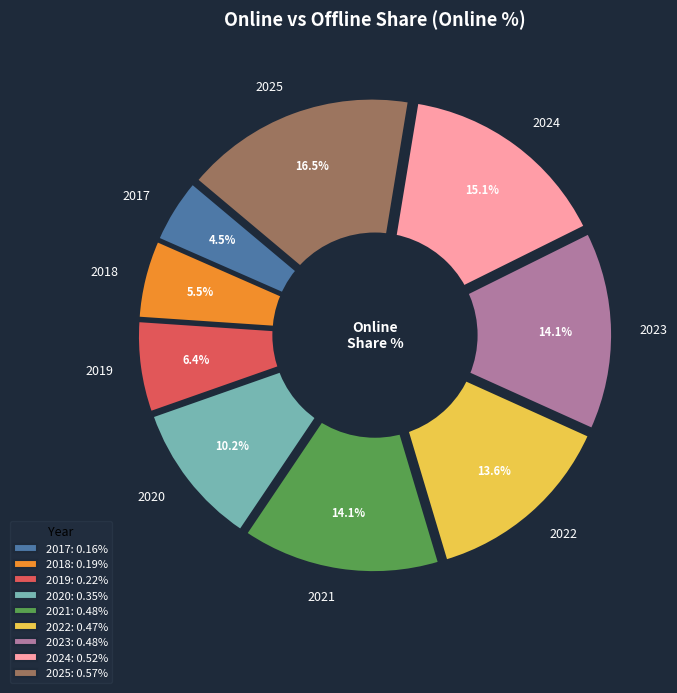

To the nearest percent, what is the difference between the 2020 and 2025 slice percentages?

6%